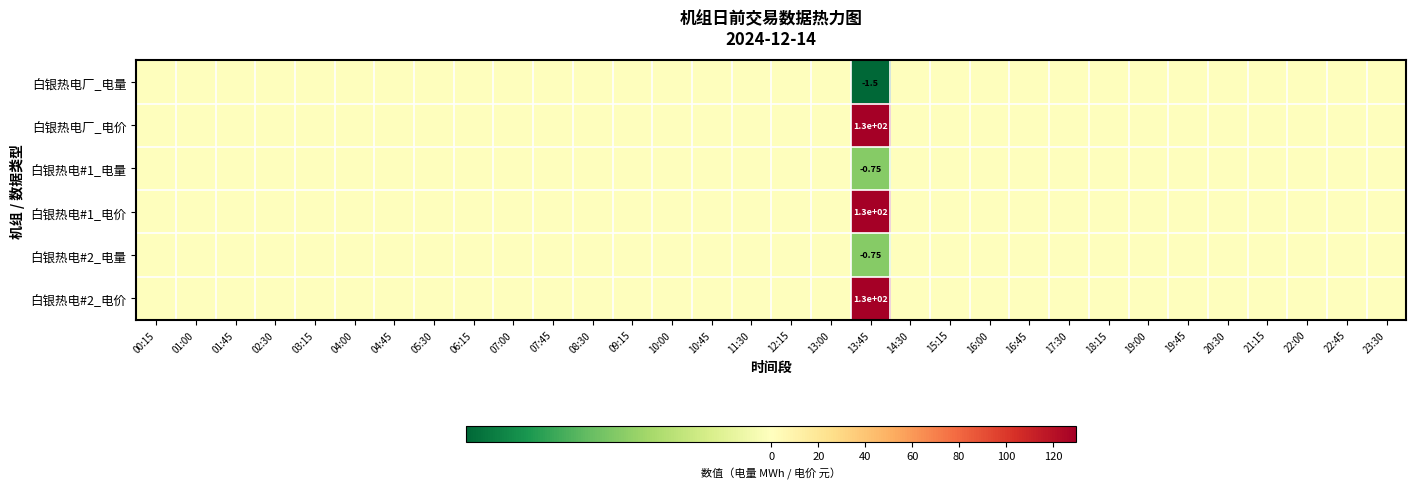

Which category has the highest value in the 白银热电#1_电量 series?

00:15